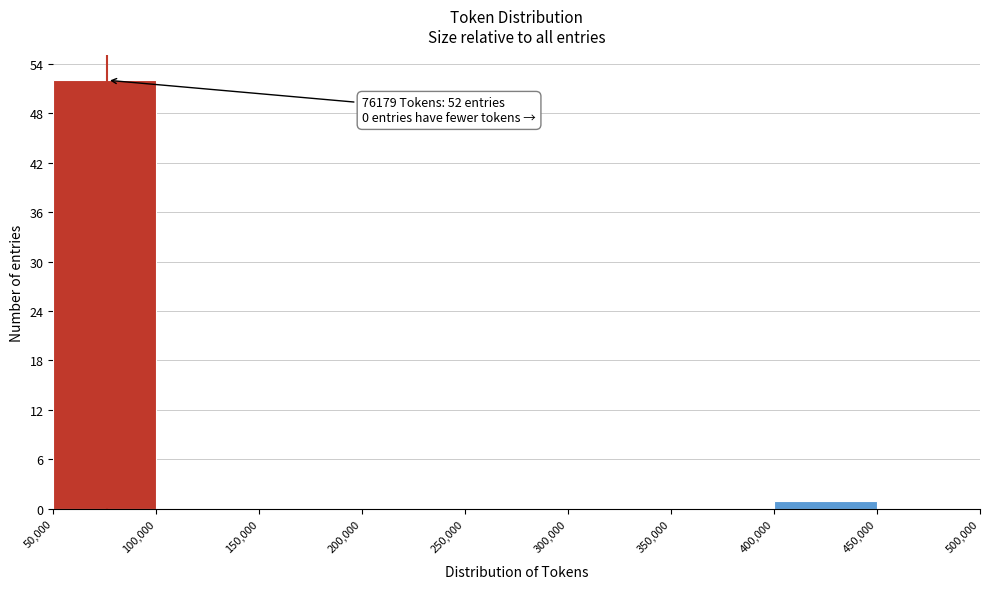

Which range on the x-axis has the tallest bar?

50,000 to 100,000